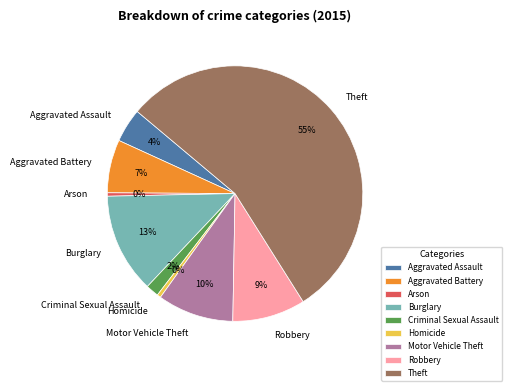

What is the largest slice in the pie chart?

Theft